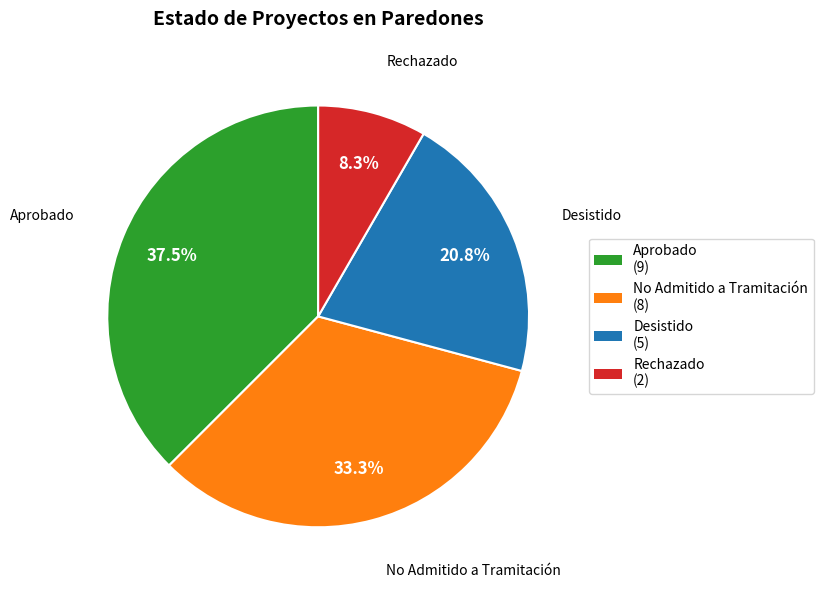

To the nearest percent, what is the combined percentage of No Admitido a Tramitación and Aprobado?

71%